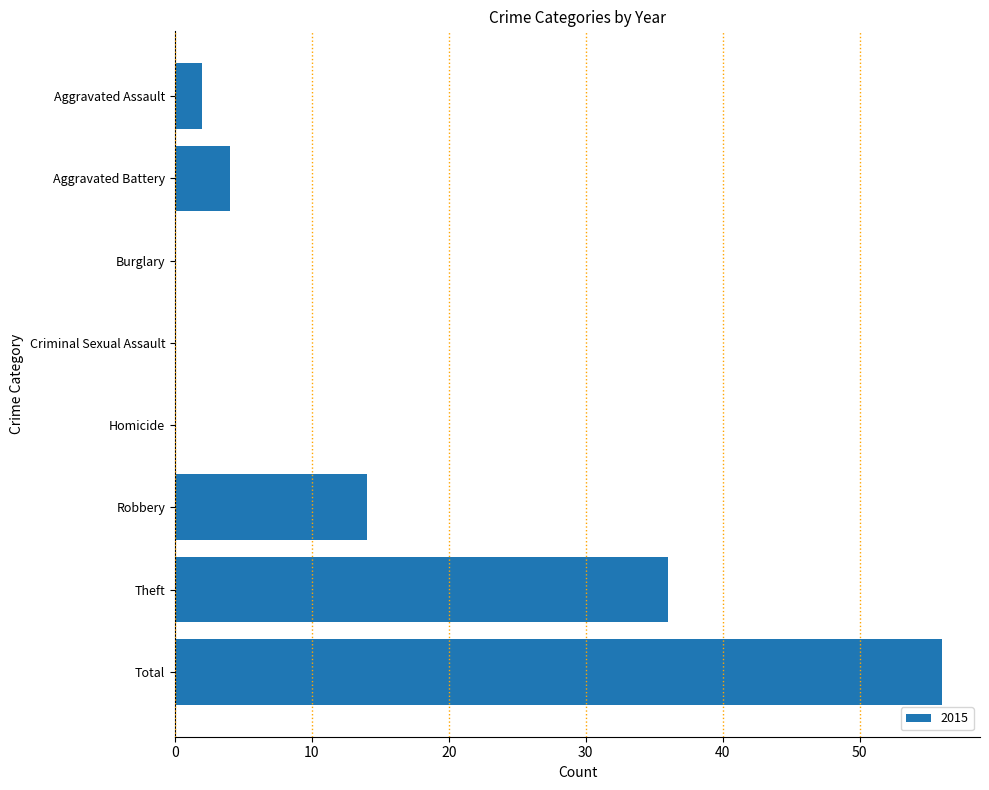

Is it true that the value at Criminal Sexual Assault is 0?

True